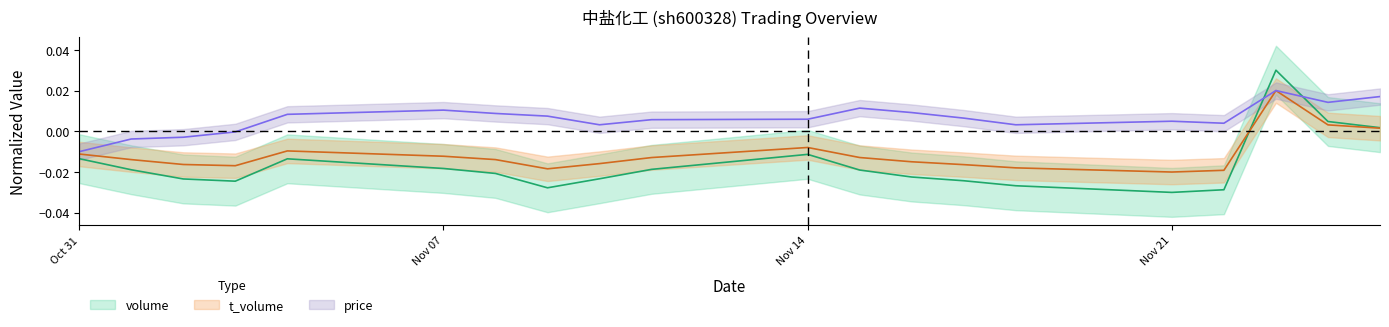

Rank the series by their maximum value, from lowest to highest.

price, t_volume, volume